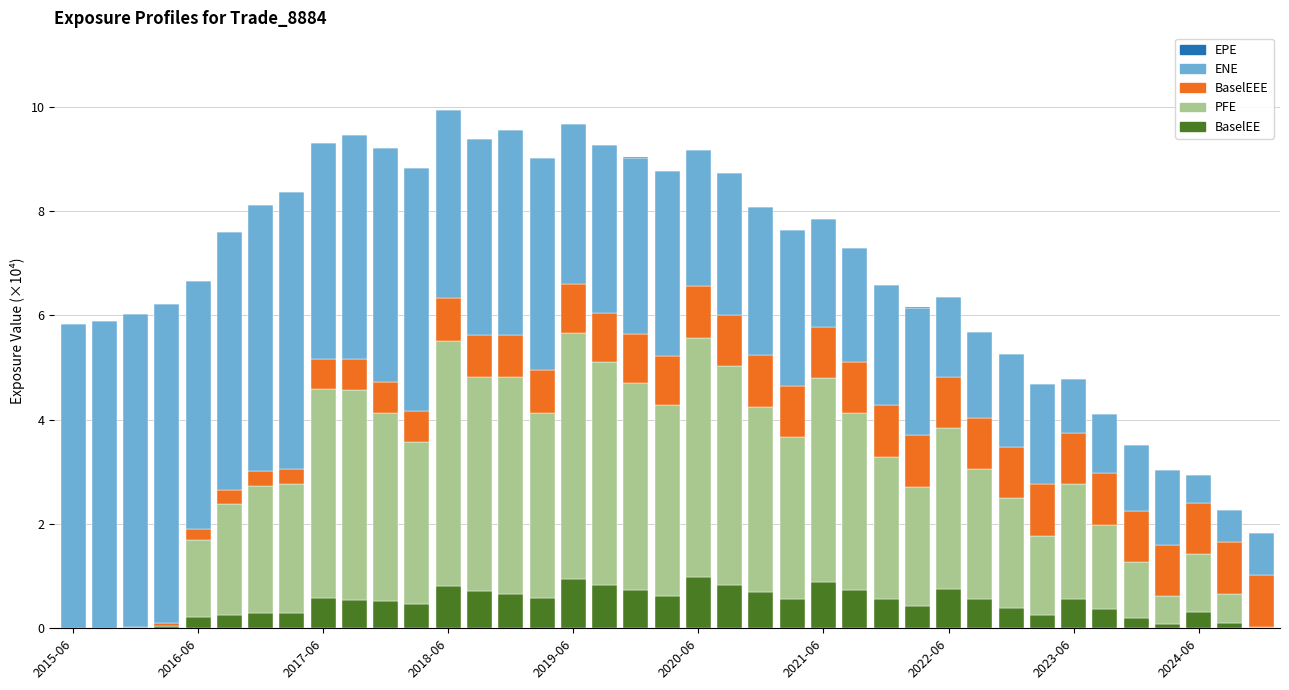

What is the maximum value for BaselEE?

1.0